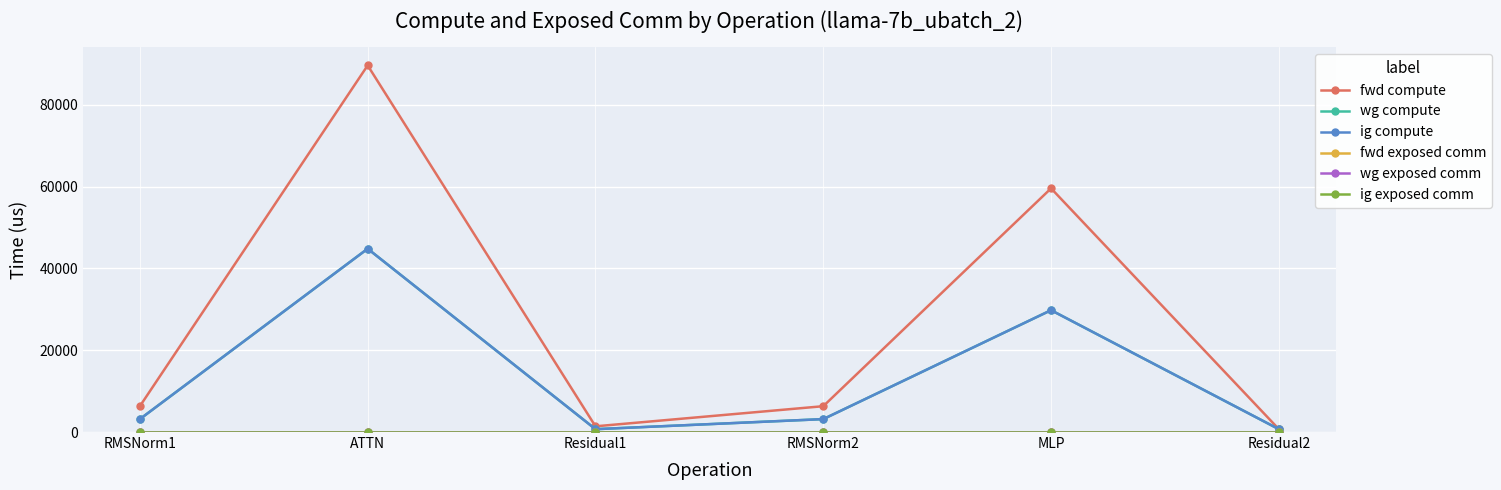

What is the greatest value displayed?

89621.5